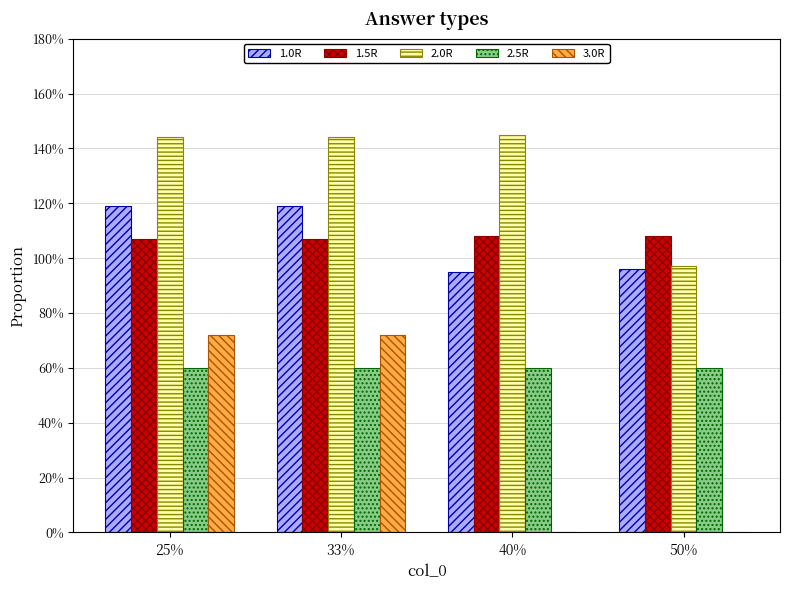

What is the total value across all series at 33%?

5.0